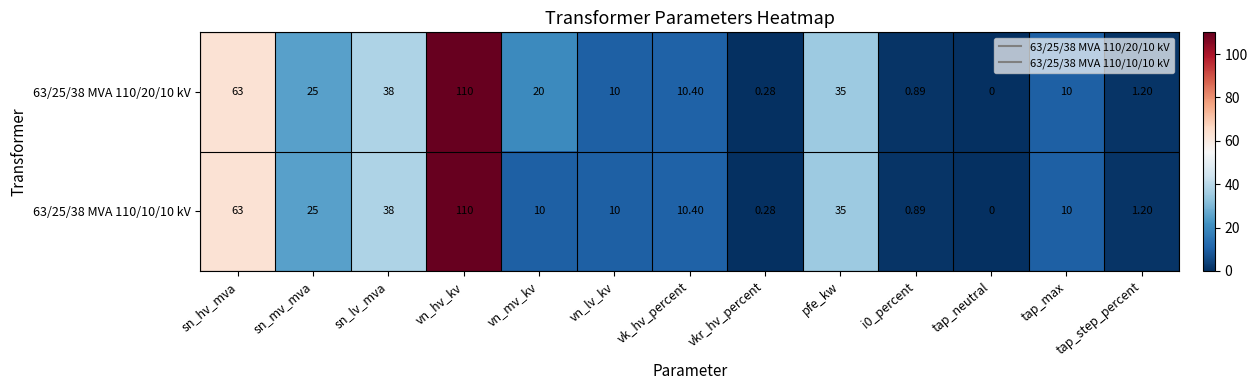

Where does the 63/25/38 MVA 110/10/10 kV series first go above 10?

sn_hv_mva